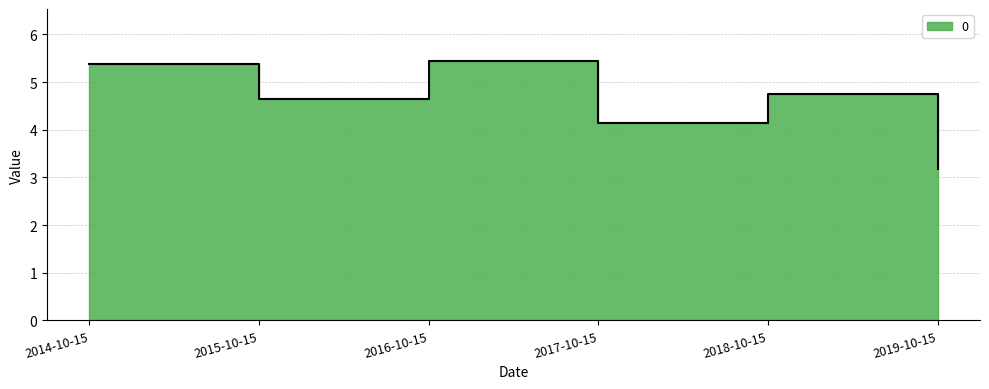

At which category does the data reach its first local valley?

2015-10-15